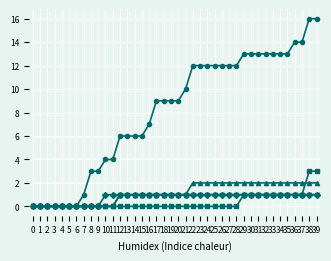

What is the difference between the highest and lowest values at 36?

13